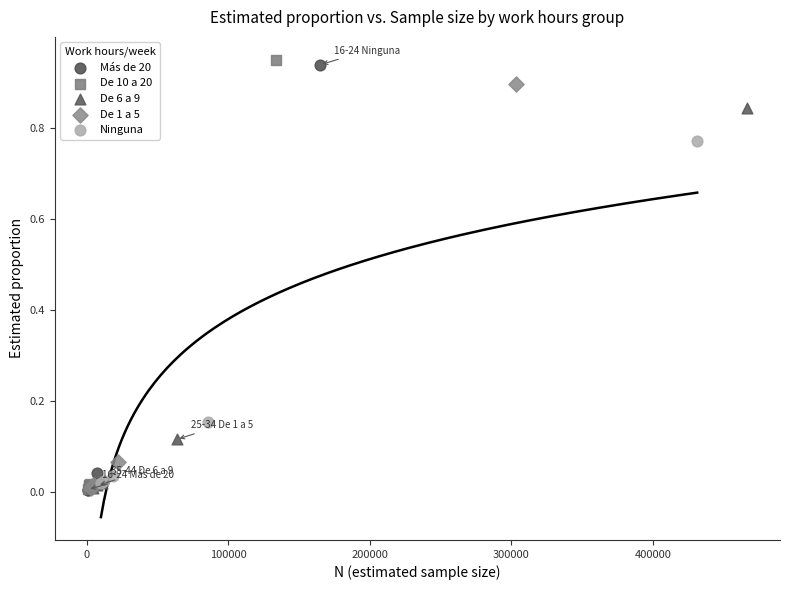

Which series contains the highest Y value?

De 10 a 20